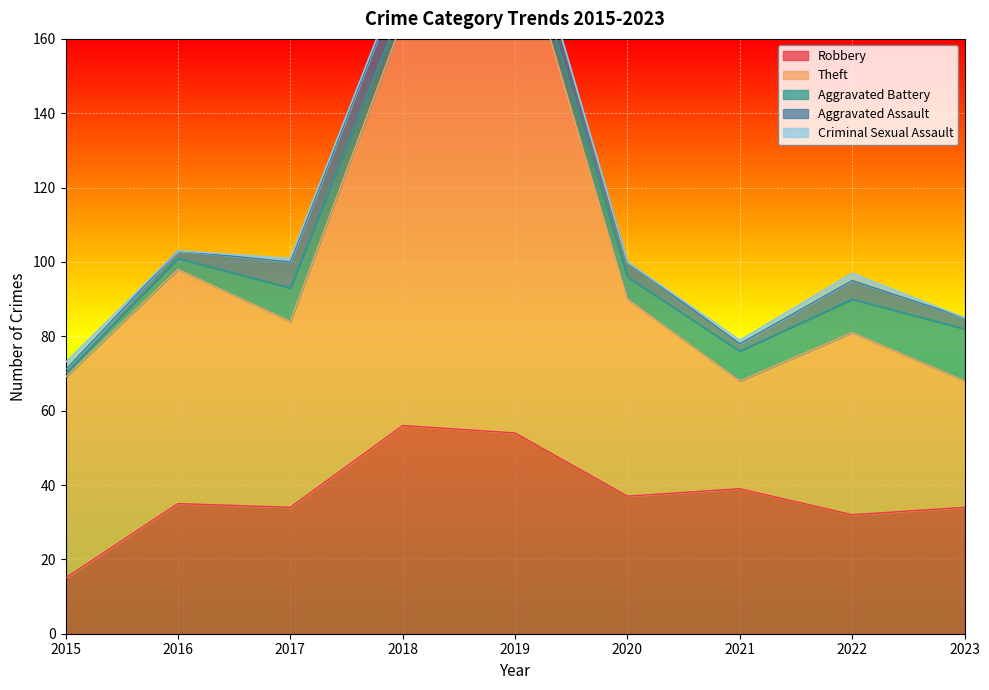

True or false: Robbery has more than 2 points higher than both neighbors.

True